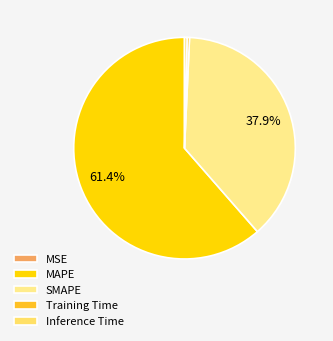

Is it true that Inference Time is 1% of the pie?

False